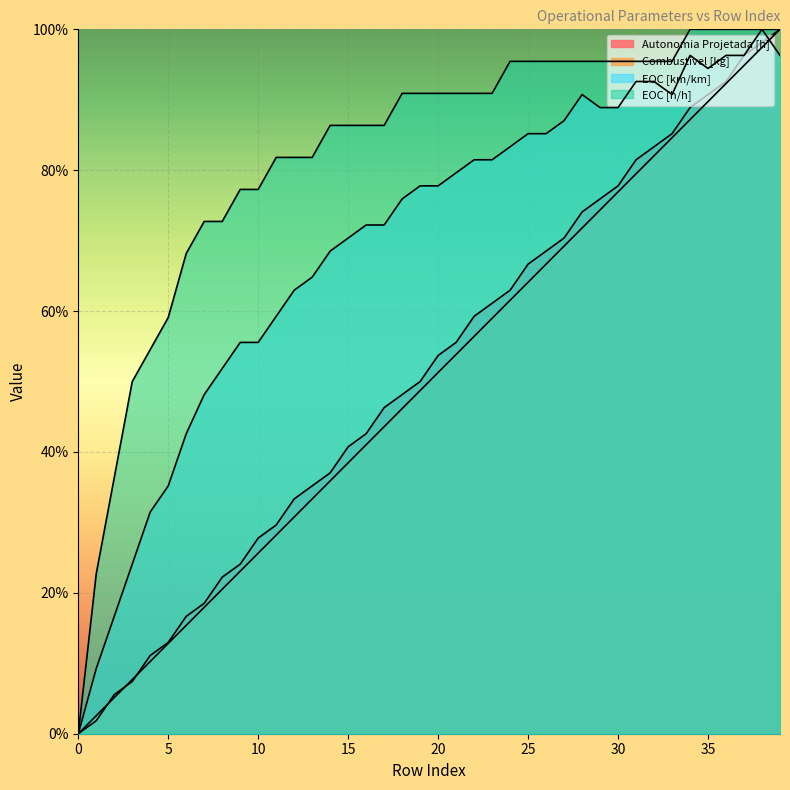

True or false: EOC [km/km] and Combustível [kg] intersect in this chart.

True